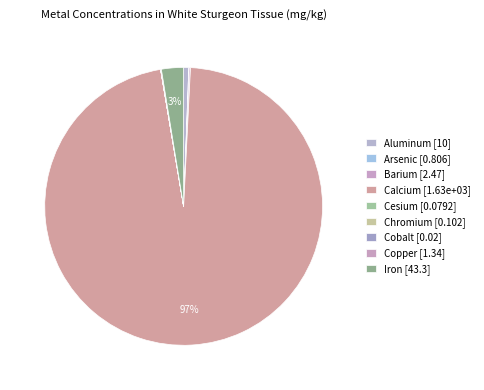

Which category accounts for the majority?

Calcium